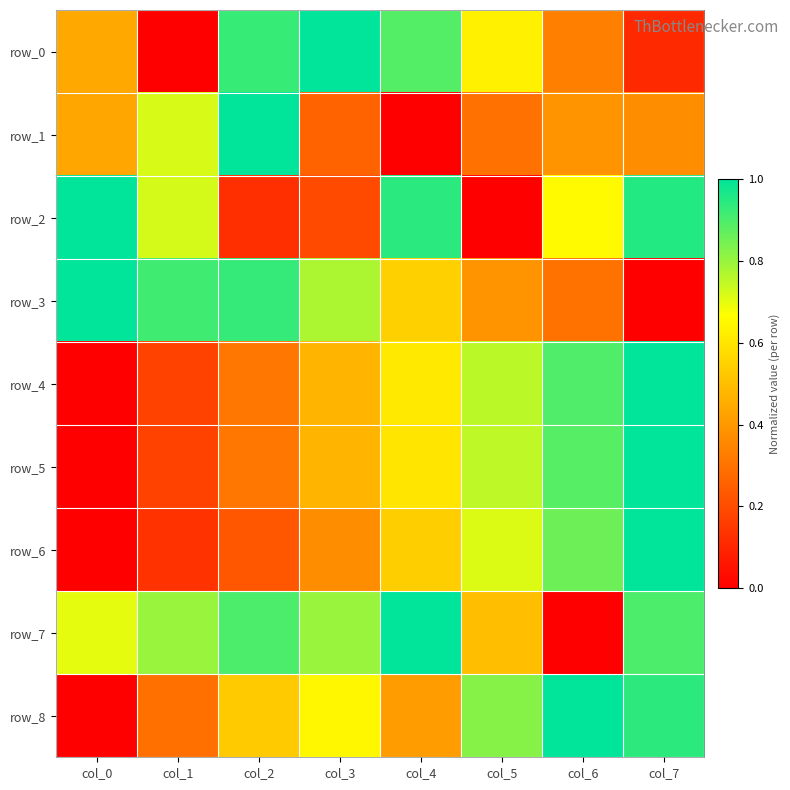

Rank the series by their maximum value, from lowest to highest.

row_0, row_1, row_2, row_3, row_4, row_5, row_6, row_7, row_8